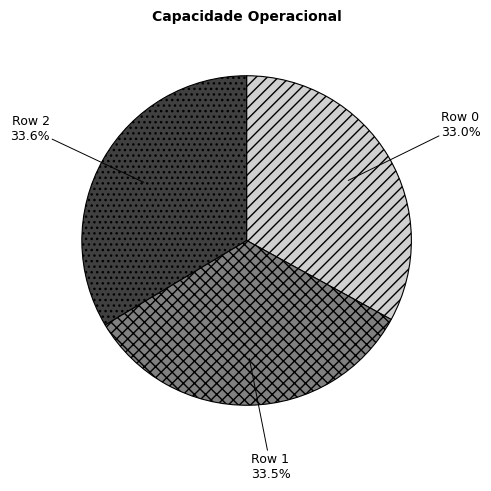

Is there a majority slice in this chart?

No